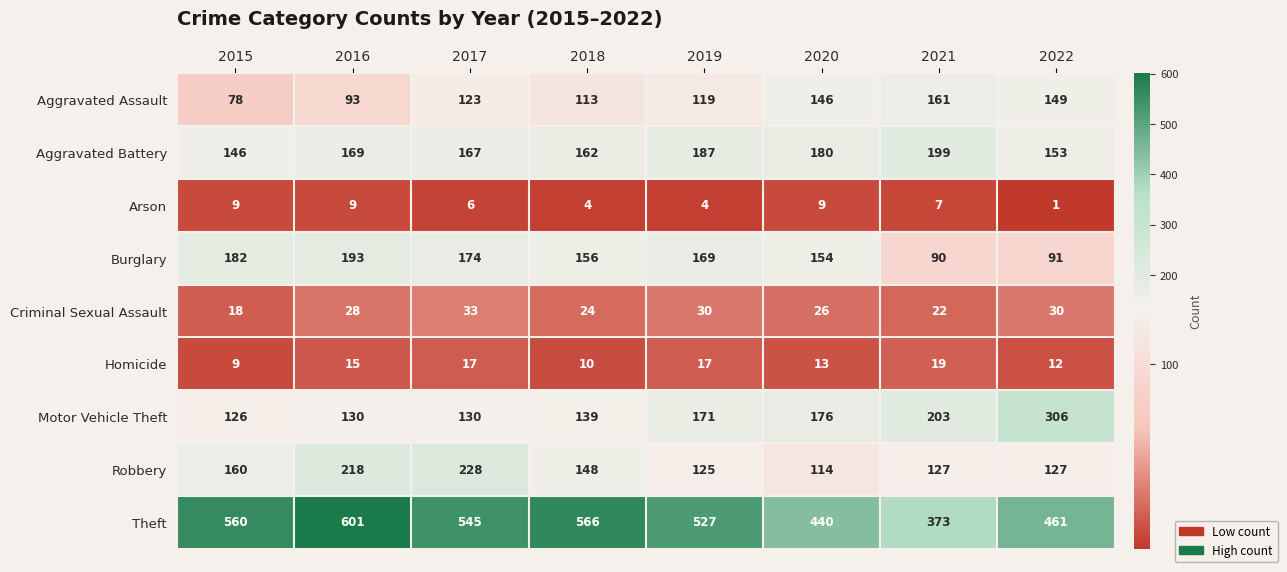

At which category is the sum across all series the highest?

2016